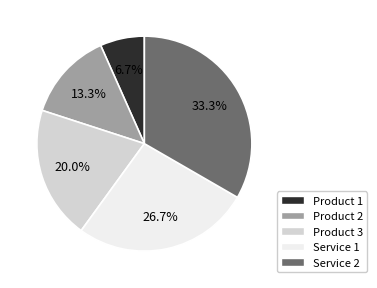

What is the ratio of the value at Product 2 to the value at Service 2?

0.4